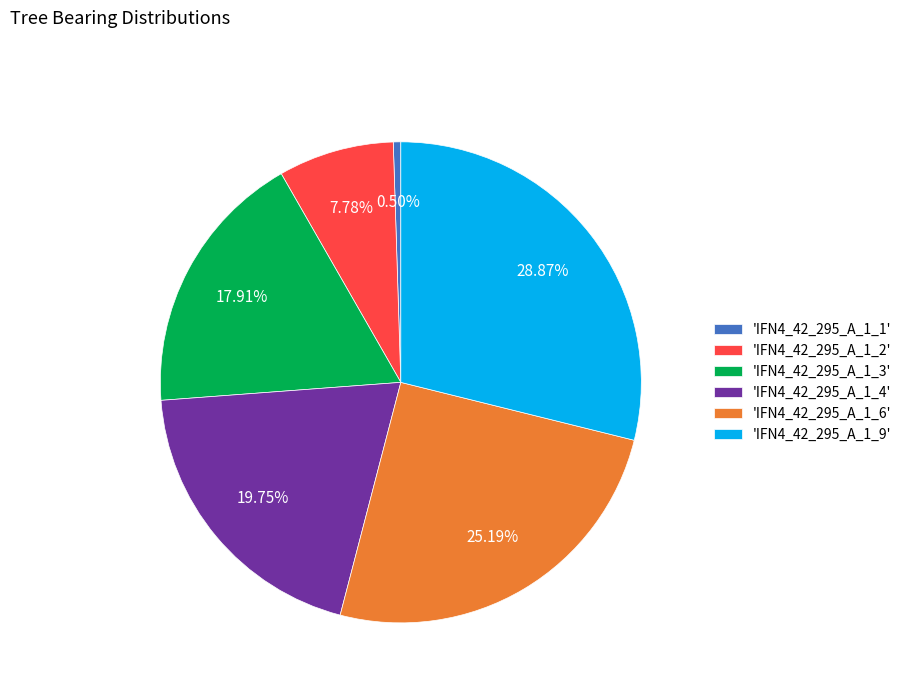

Rank the categories by value from lowest to highest.

'IFN4_42_295_A_1_1', 'IFN4_42_295_A_1_2', 'IFN4_42_295_A_1_3', 'IFN4_42_295_A_1_4', 'IFN4_42_295_A_1_6', 'IFN4_42_295_A_1_9'